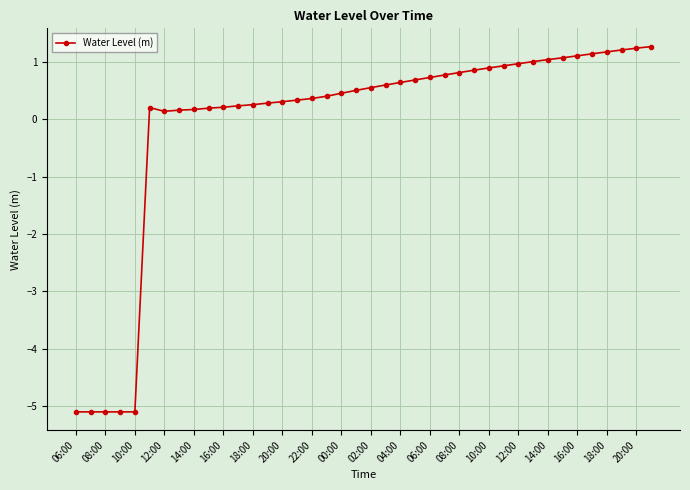

What is the value of the 22nd point from the left?

0.6